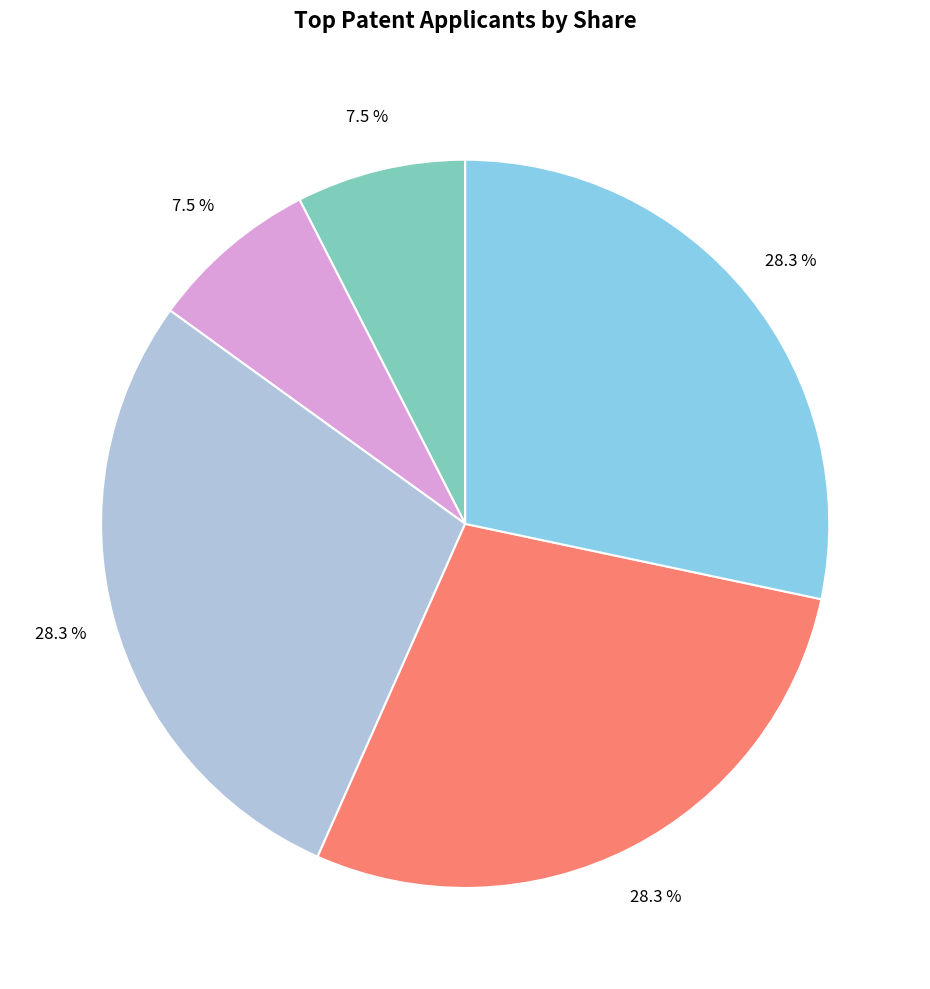

Is there a majority slice in this chart?

No